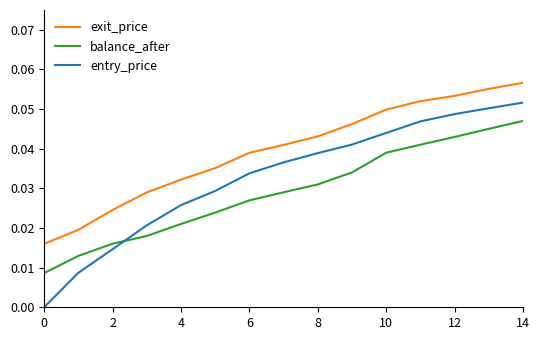

Is this an area chart (filled region under the line)?

No